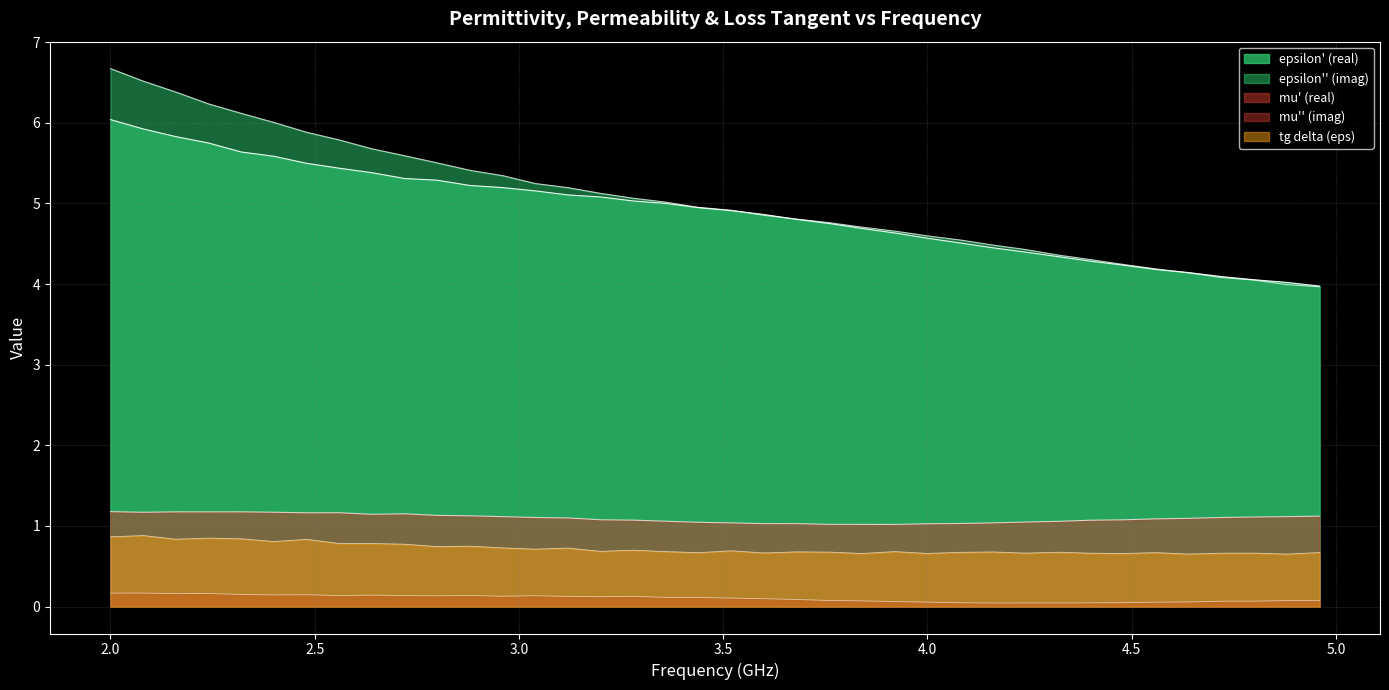

What position from the right is 2.24?

35